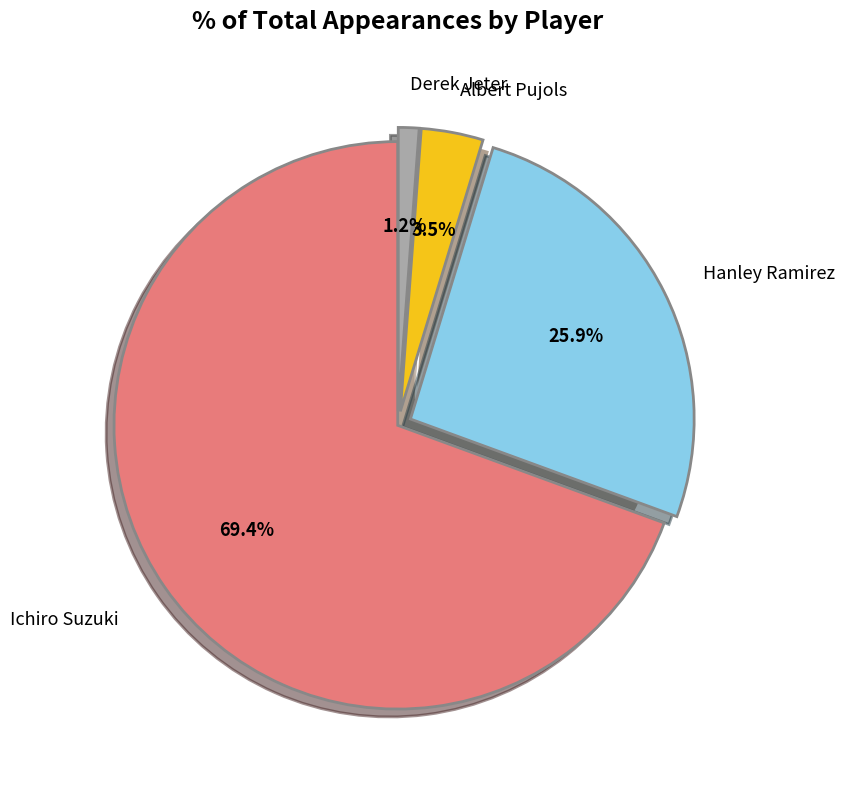

Between Derek Jeter and Hanley Ramirez, which is larger?

Hanley Ramirez